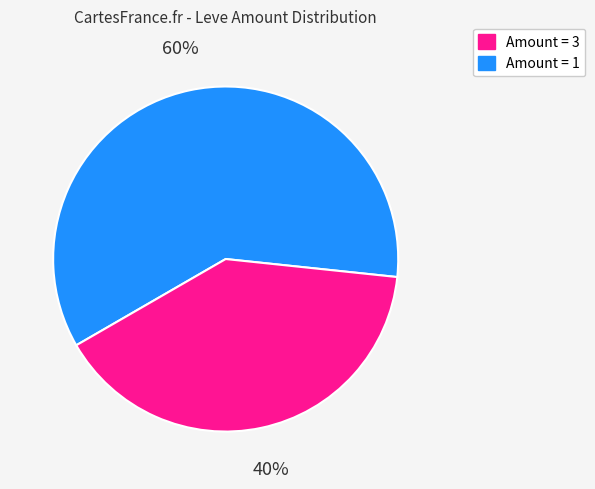

Is there any slice that represents more than half of the pie?

Yes